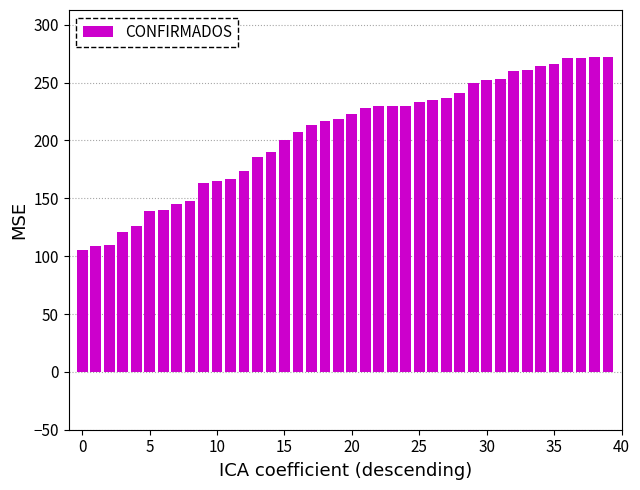

What is the maximum value shown in the chart?

272